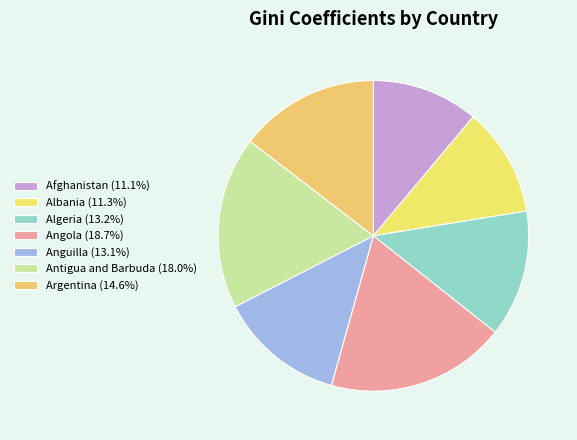

To the nearest percent, what percentage of the pie is Antigua and Barbuda?

18%